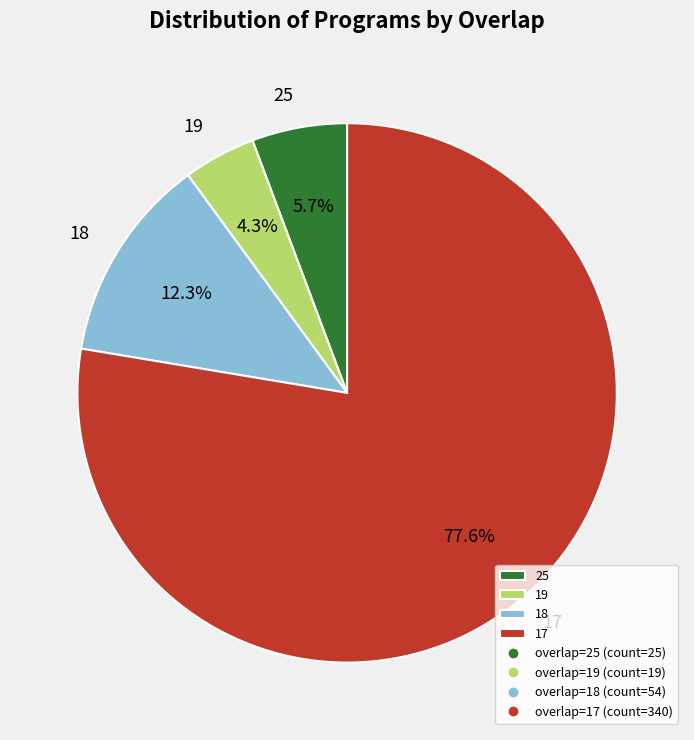

How many segments does this pie chart have?

4